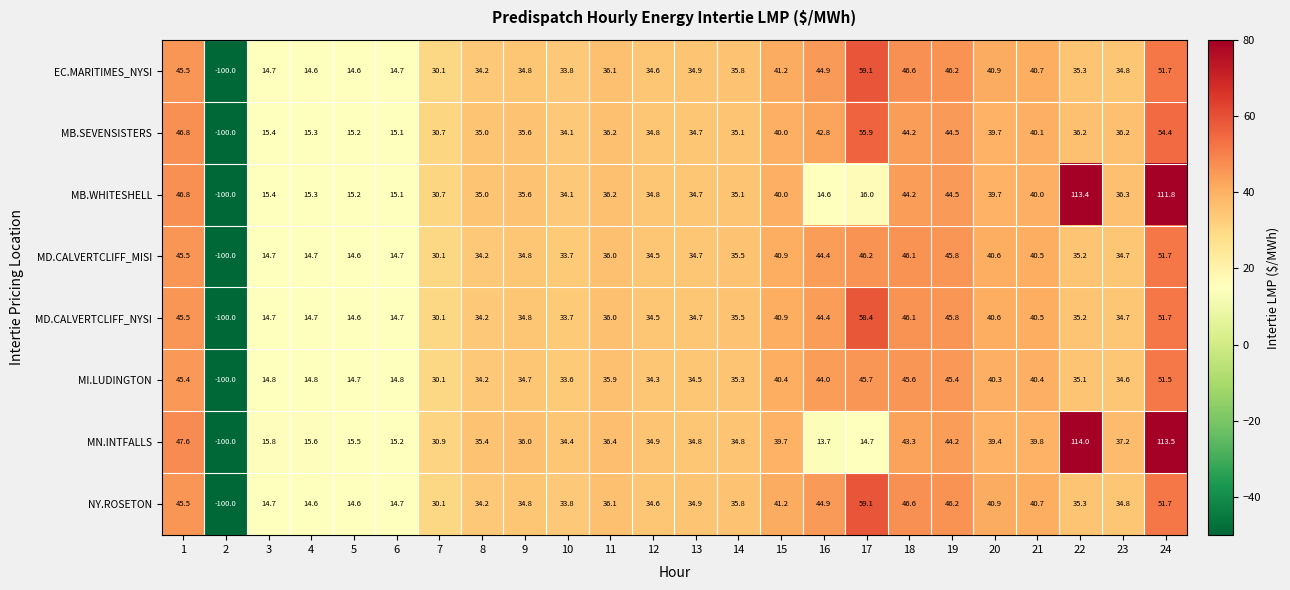

What is the approximate value of MB.WHITESHELL at 13?

34.7